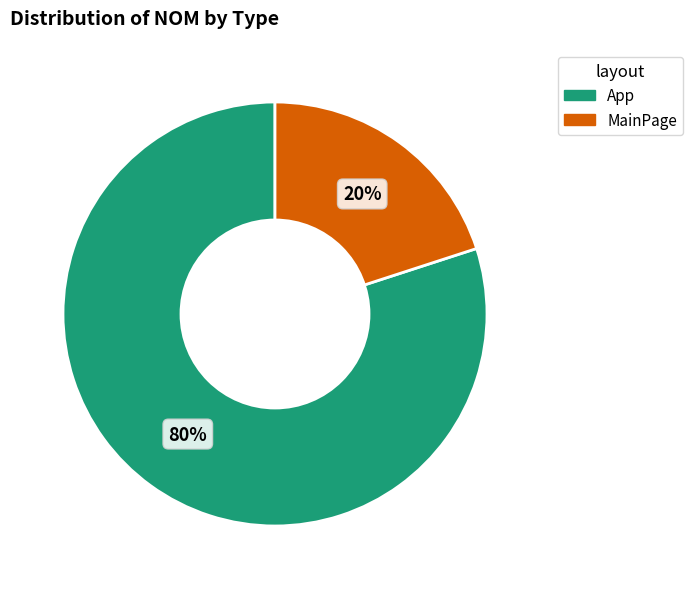

To the nearest percent, what is the average slice percentage?

50%